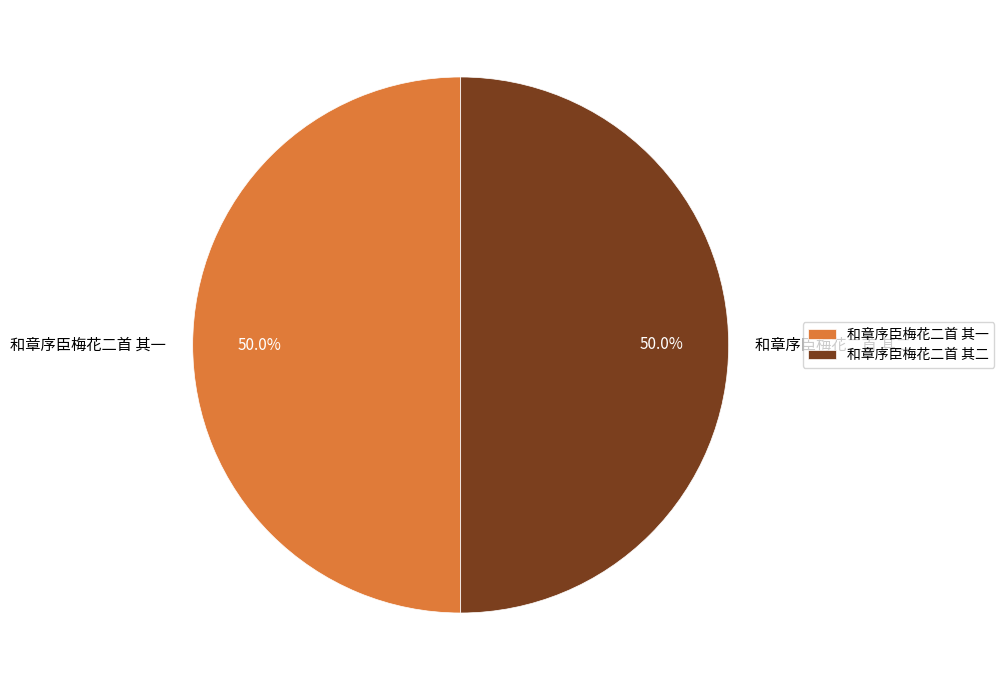

True or false: 和章序臣梅花二首 其二 accounts for 45% of the total.

False